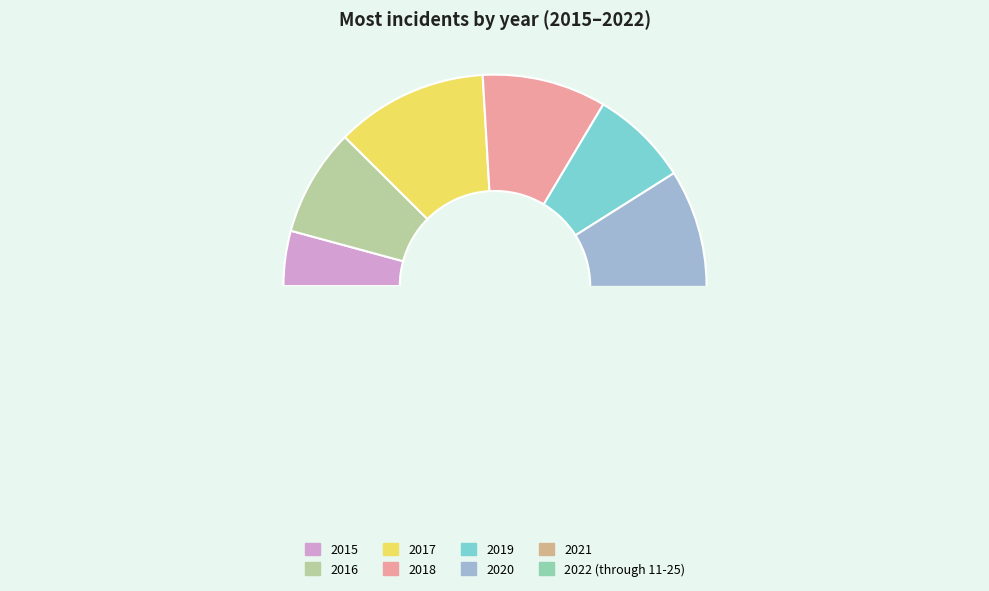

What is the smallest slice in the pie chart?

2015